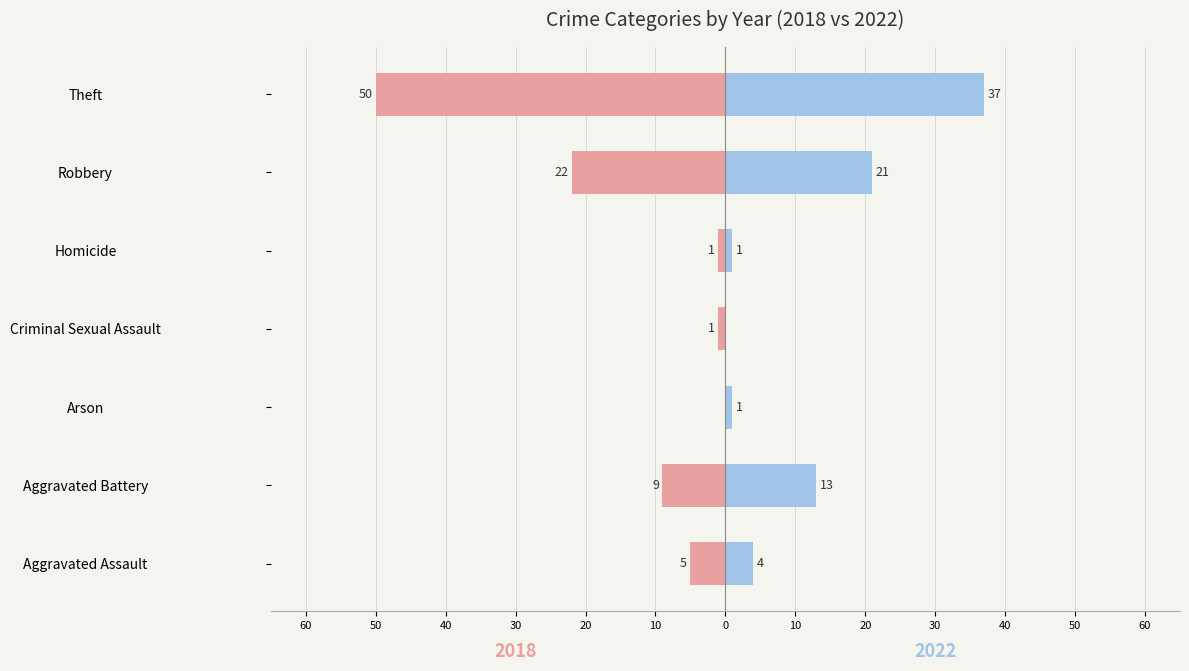

Are the bars grouped side by side (vs. stacked)?

Yes